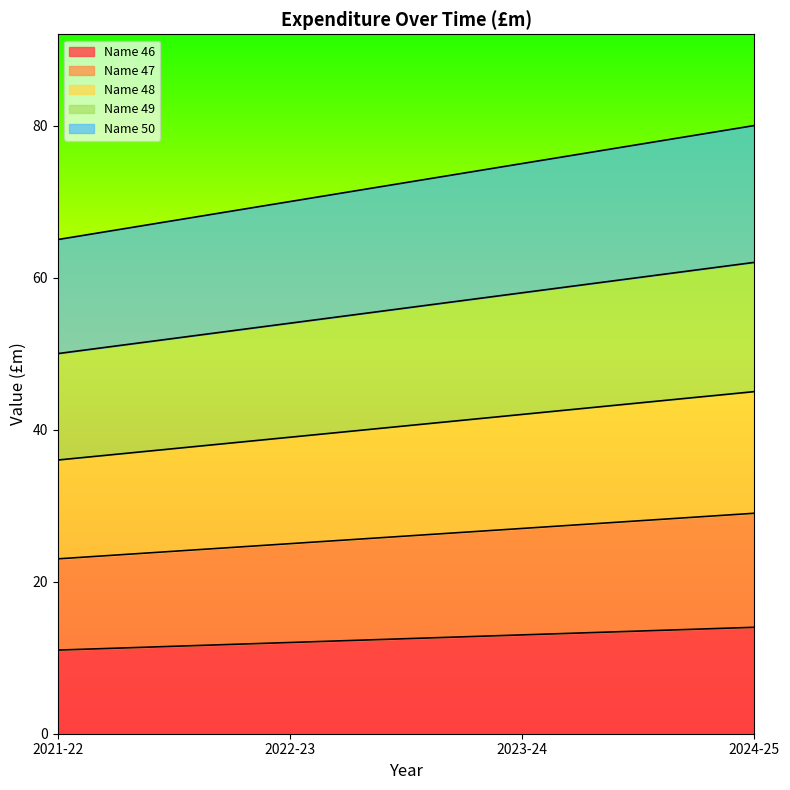

Which has a higher value, 2024-25 or 2022-23?

2024-25